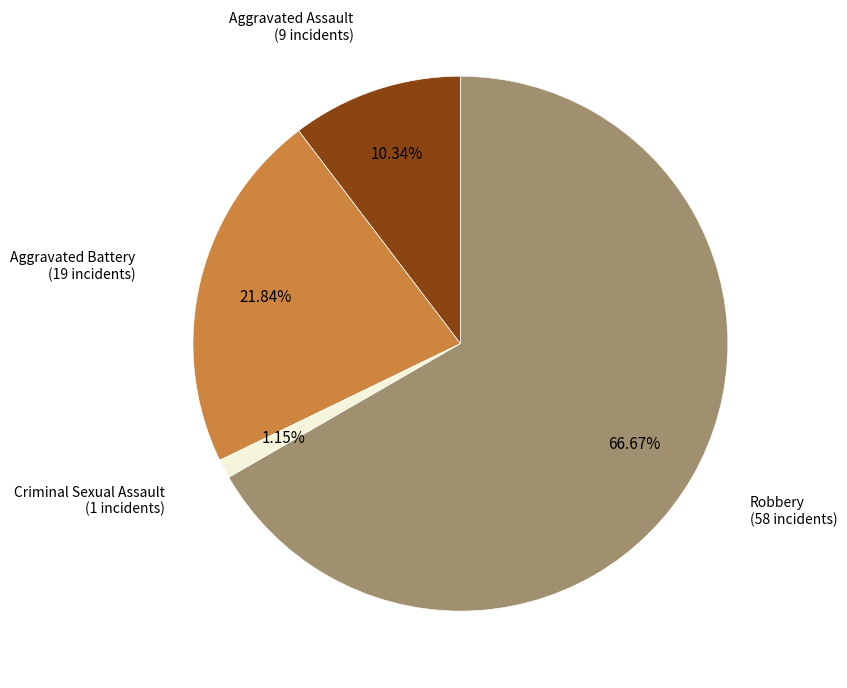

Is there any slice that represents more than half of the pie?

Yes